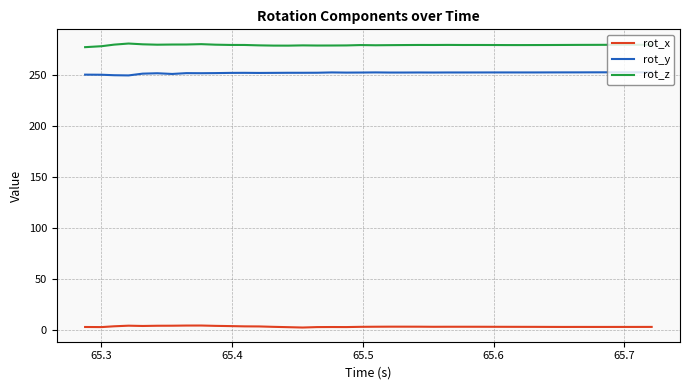

Which series has the largest total across all categories?

rot_z